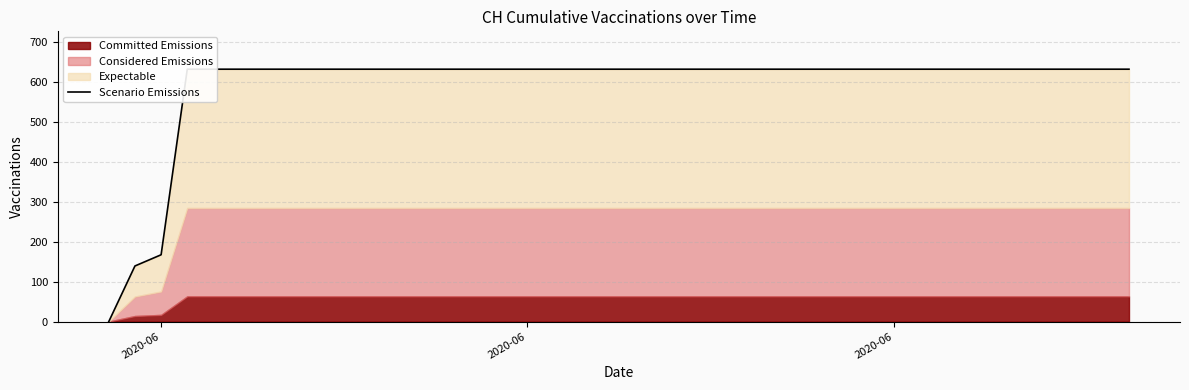

The chart shows a value of 401 at 8. True or false?

False